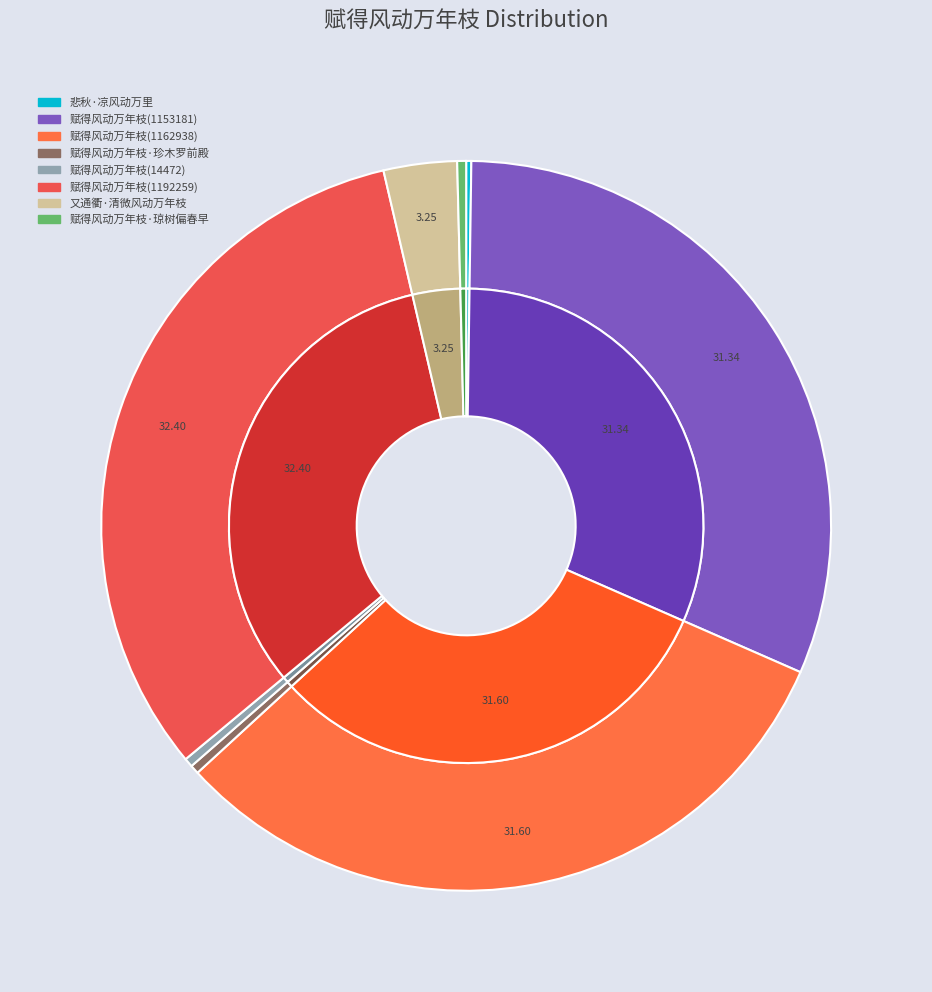

How many segments does this pie chart have?

8